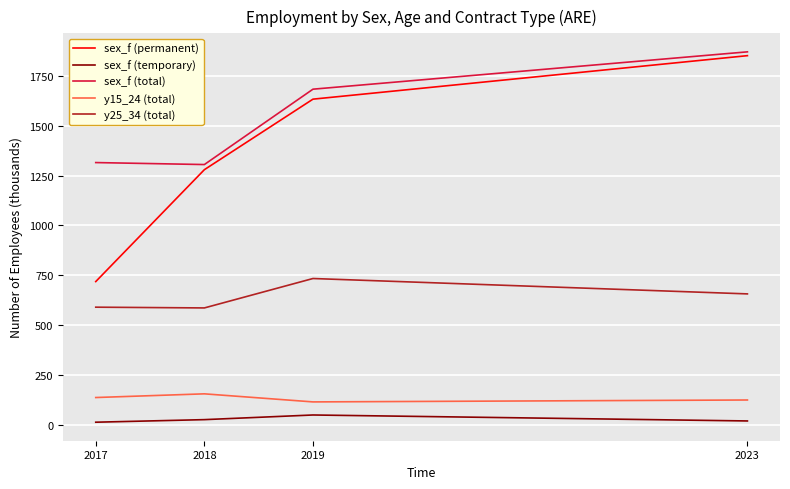

Between 2017 and 2018, which series saw the biggest shift?

sex_f (permanent)